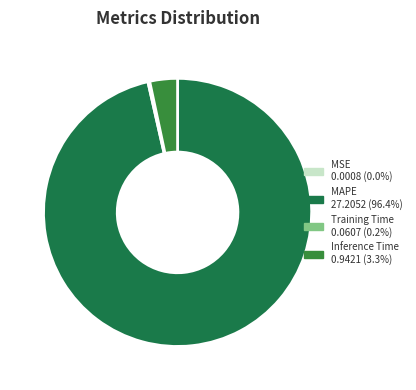

Combined, do Training Time and Inference Time account for over 50%?

No